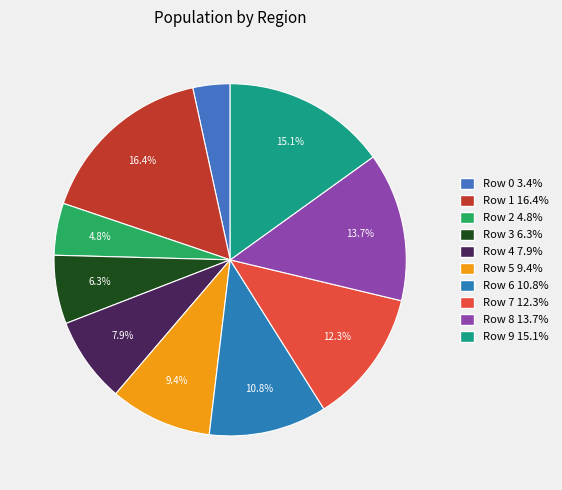

Does Row 3 represent more than half of the total?

No